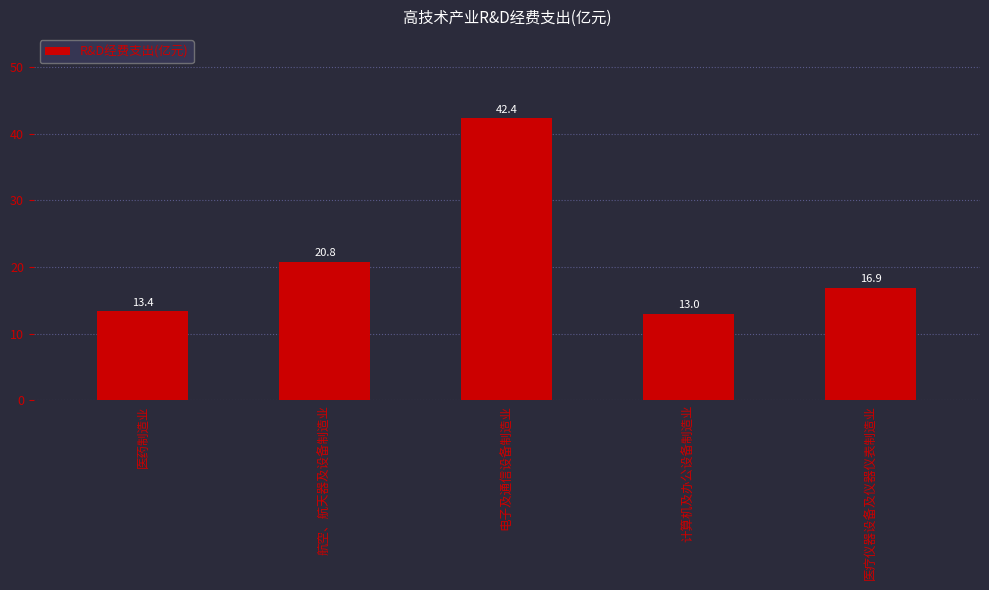

Where is the data nearest to the value 27?

航空、航天器及设备制造业